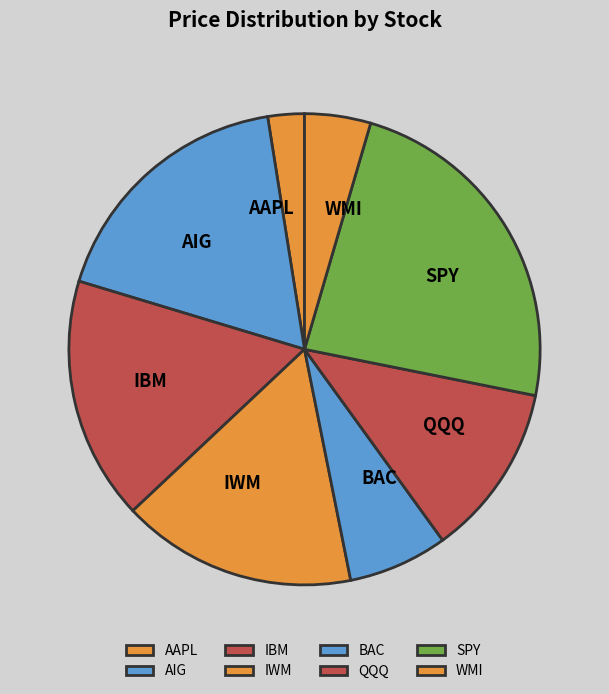

What is the smallest slice in the pie chart?

AAPL